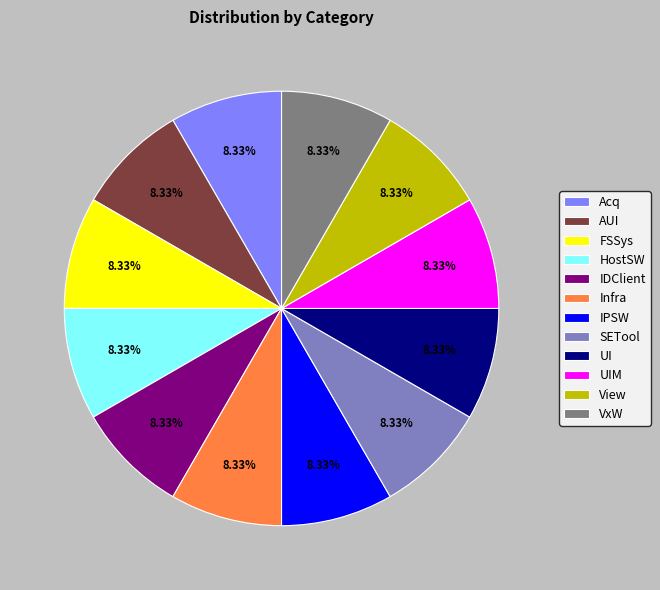

Is it true that Infra is 1% of the pie?

False